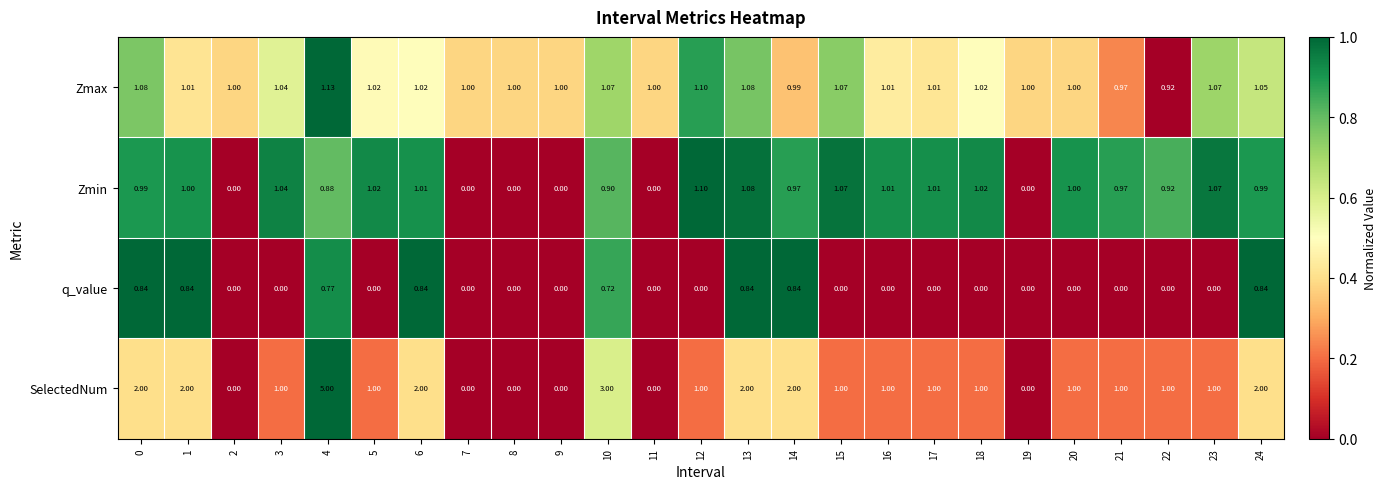

Which series has the widest spread of values?

SelectedNum